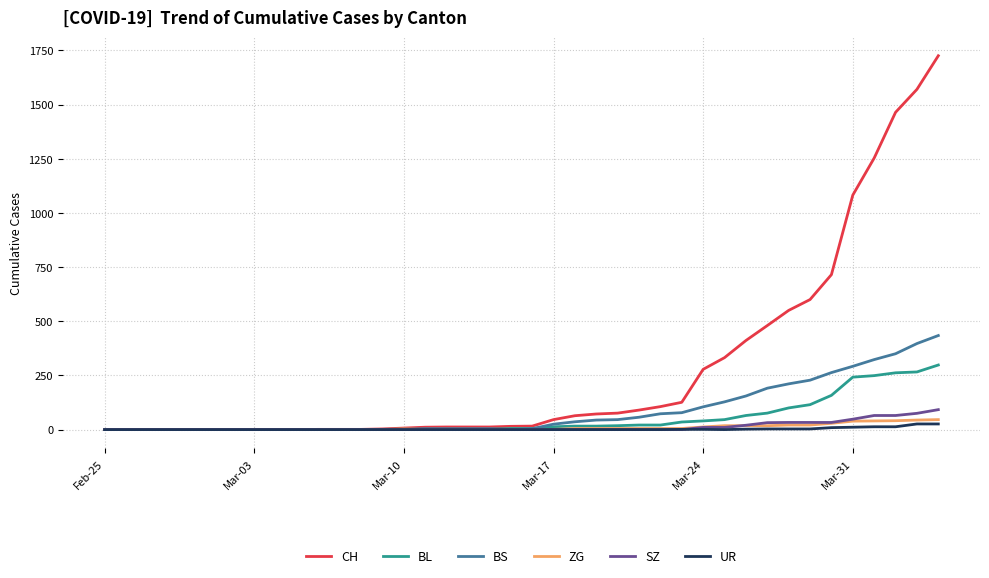

Which series has the largest total across all categories?

CH